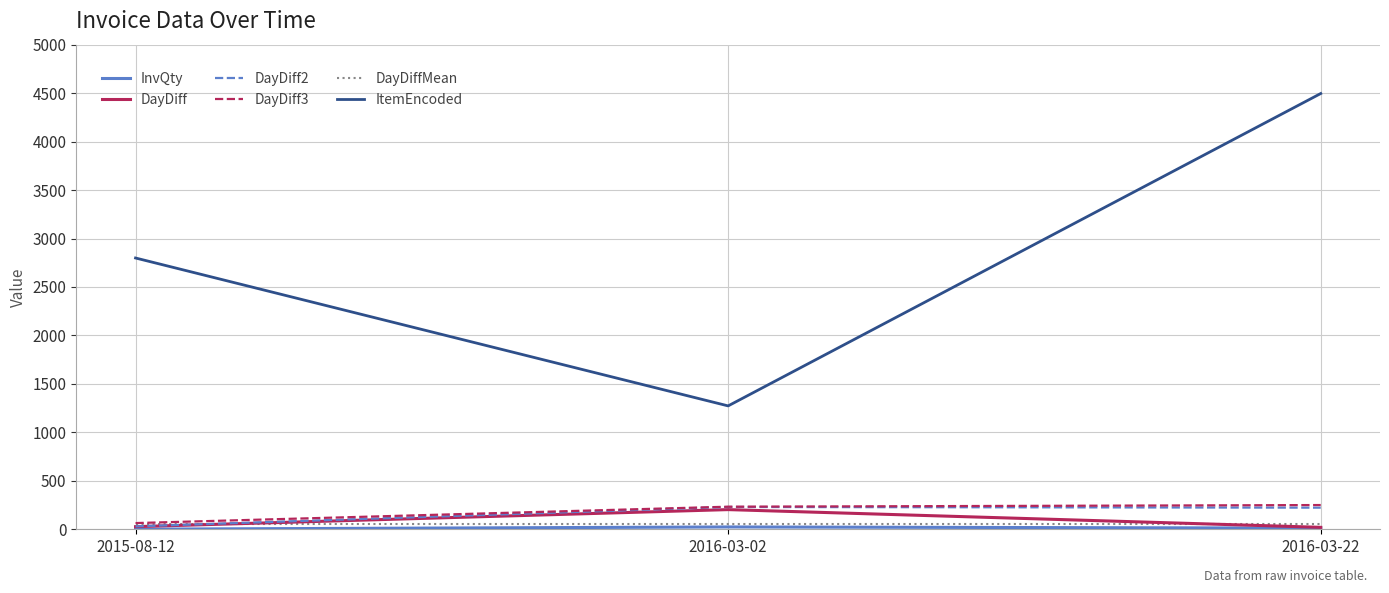

Which series has the largest total across all categories?

ItemEncoded